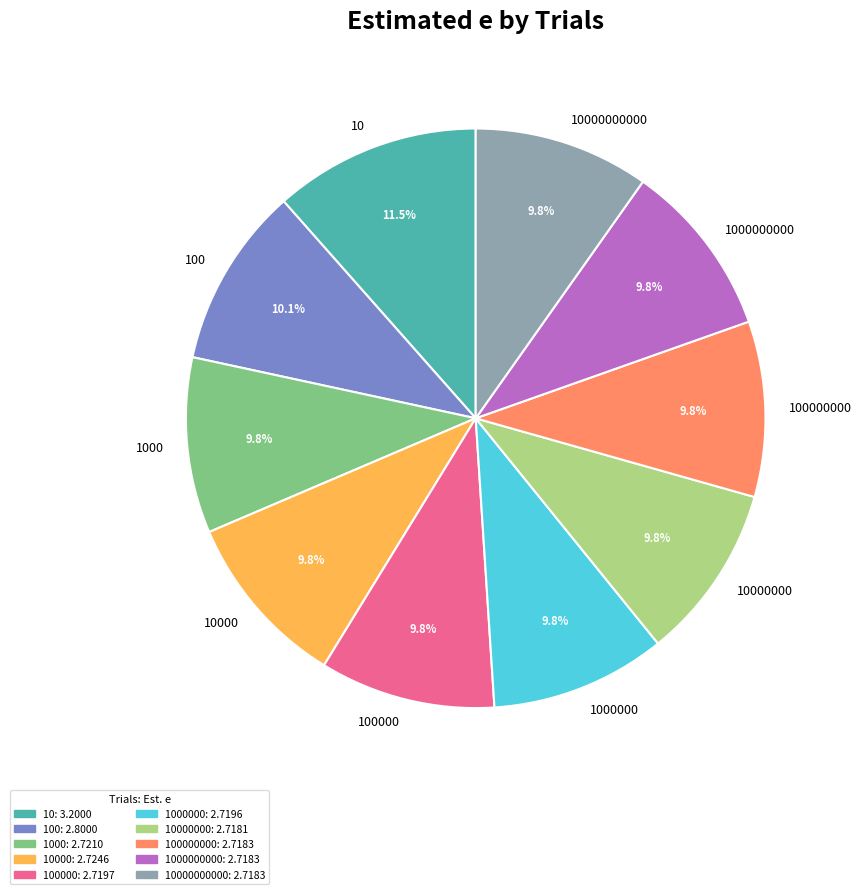

Does 100000000 represent more than half of the total?

No